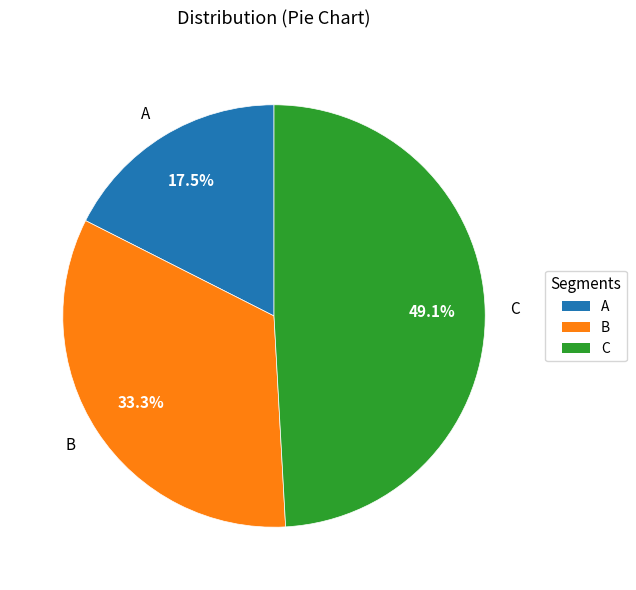

Combined, do B and C account for over 50%?

Yes